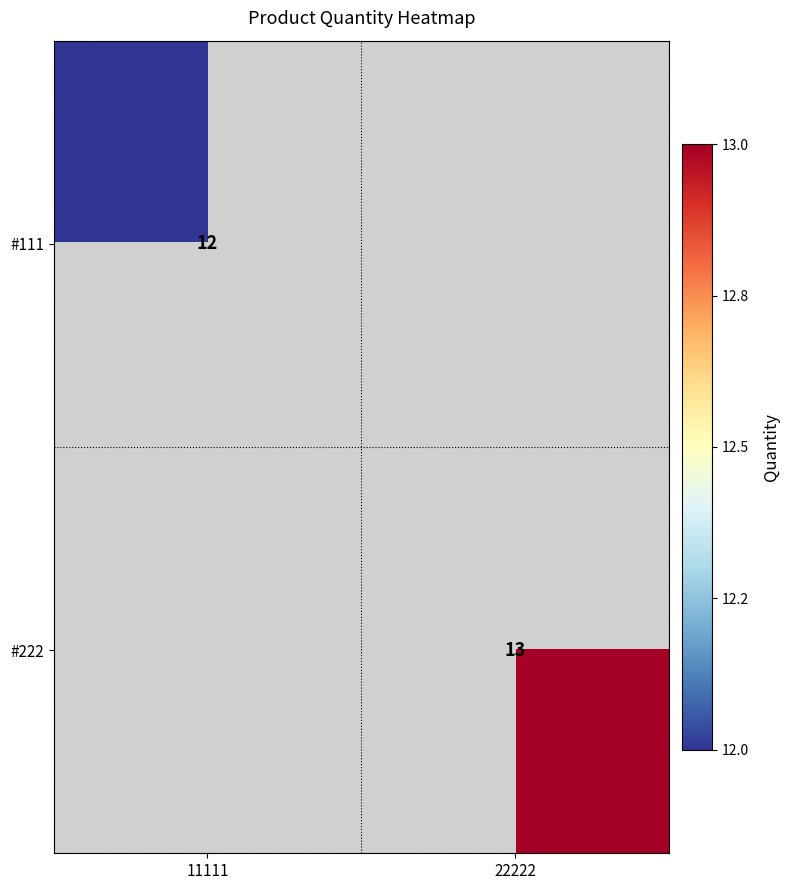

What is the sum of the #222 values at 22222 and 11111?

13